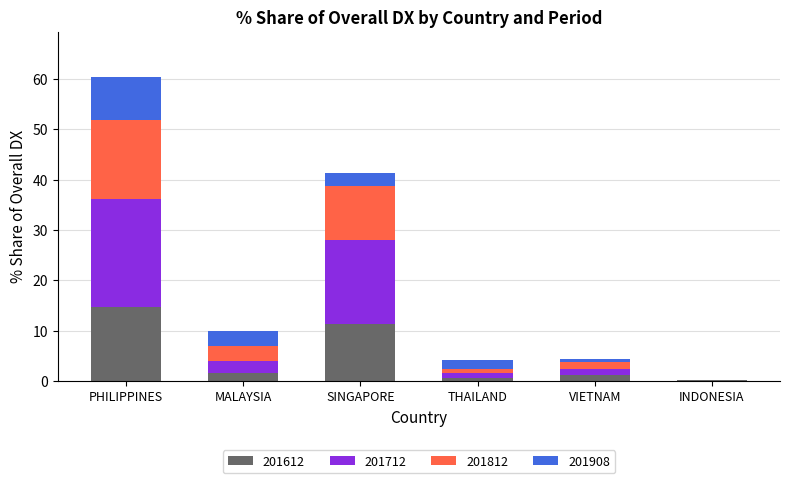

What is the total value across all series at PHILIPPINES?

60.3